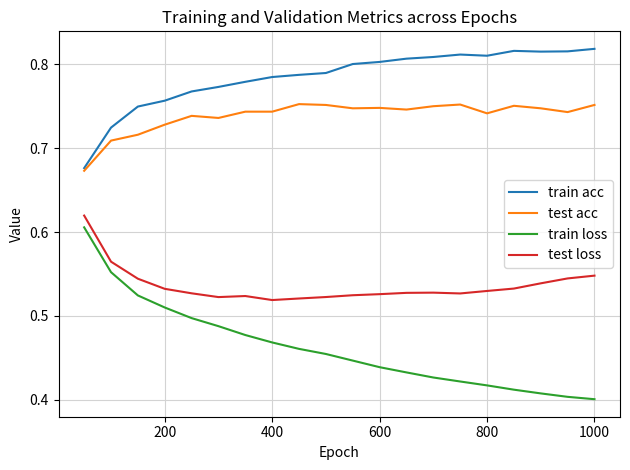

True or false: train acc and test loss intersect in this chart.

False